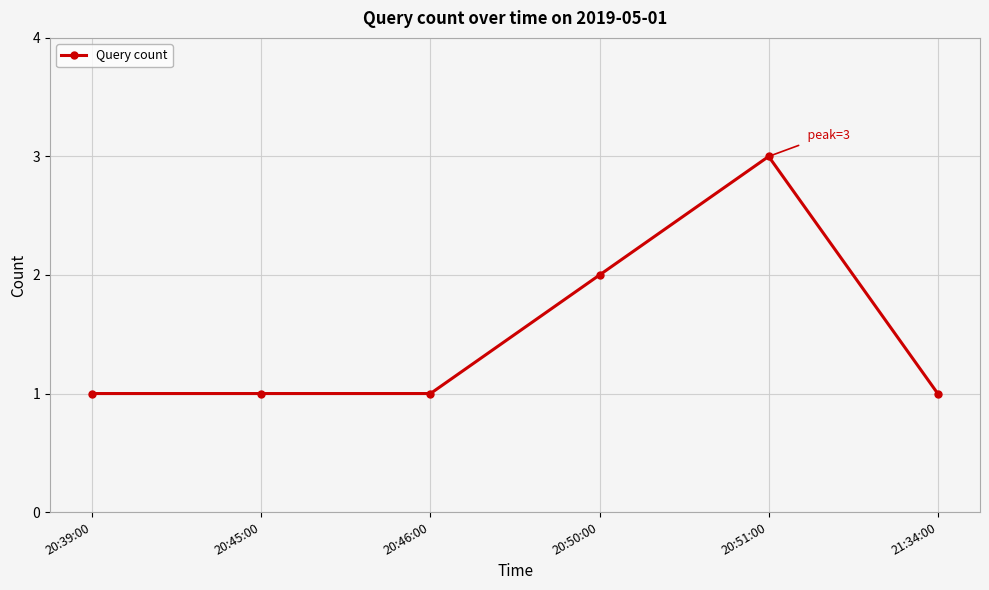

What is the sum of all values?

9